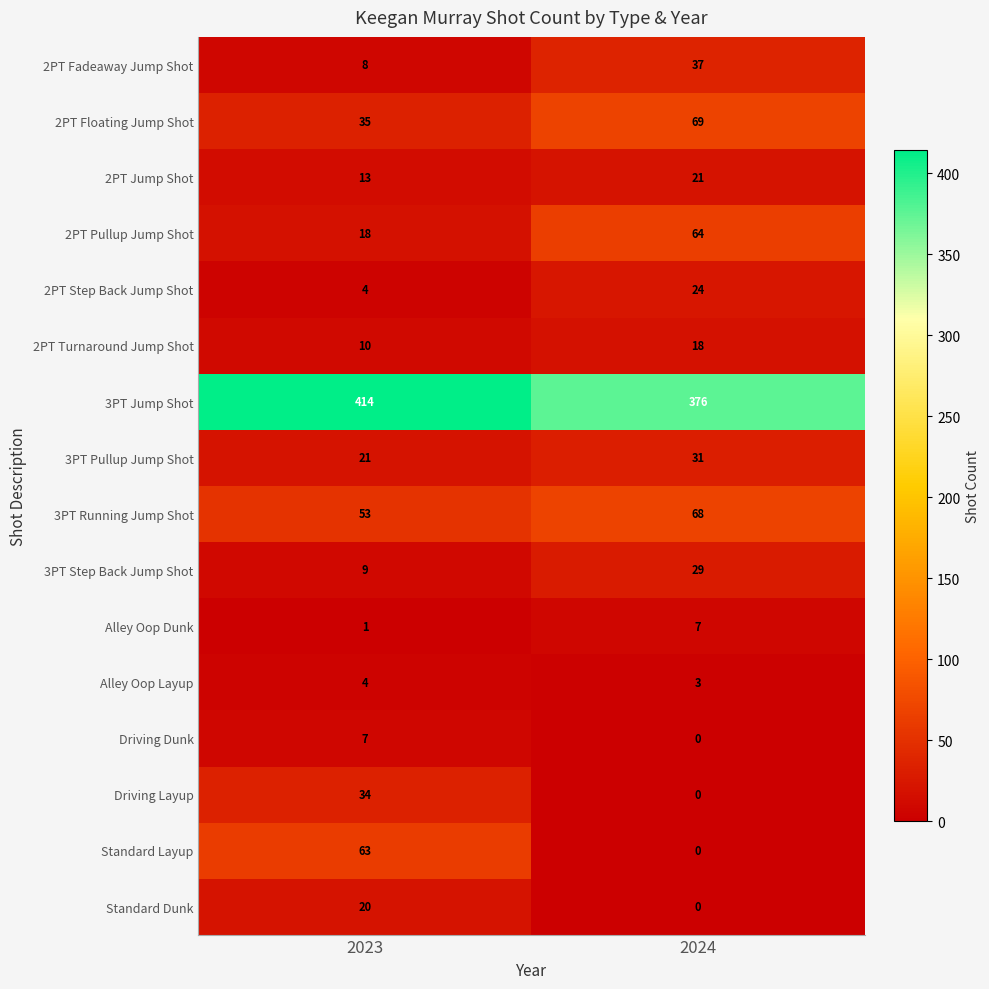

At which category is the sum across all series the highest?

2024